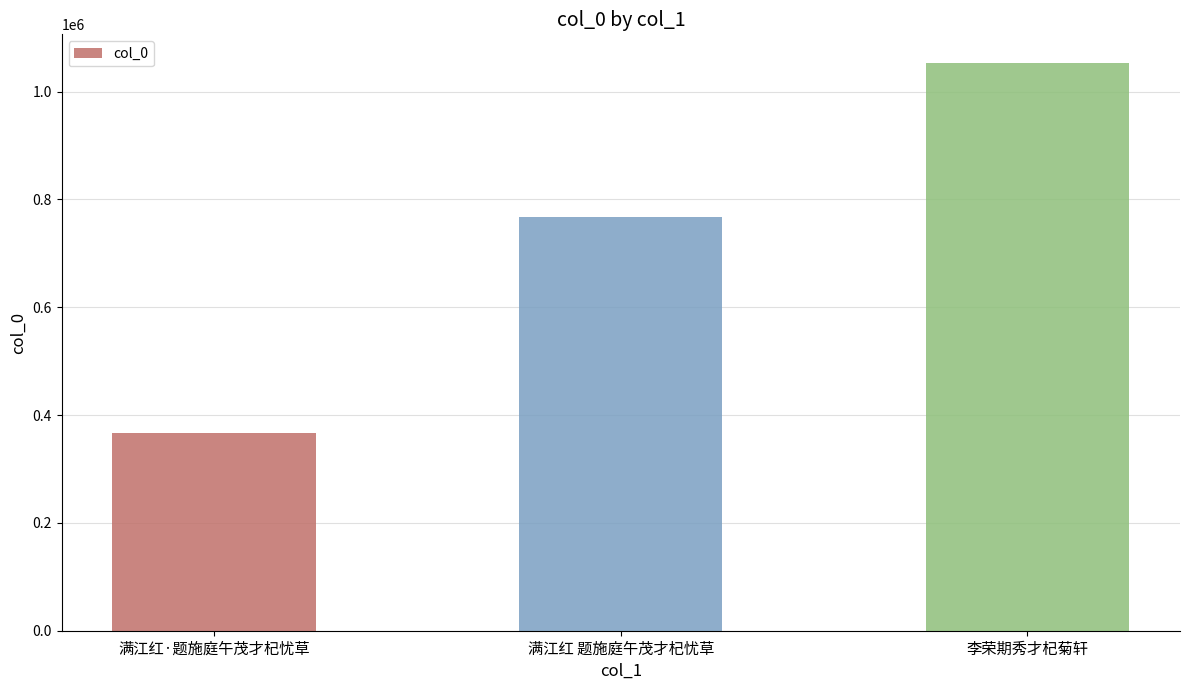

The chart shows a value of 367469 at 满江红·题施庭午茂才杞忧草. True or false?

True